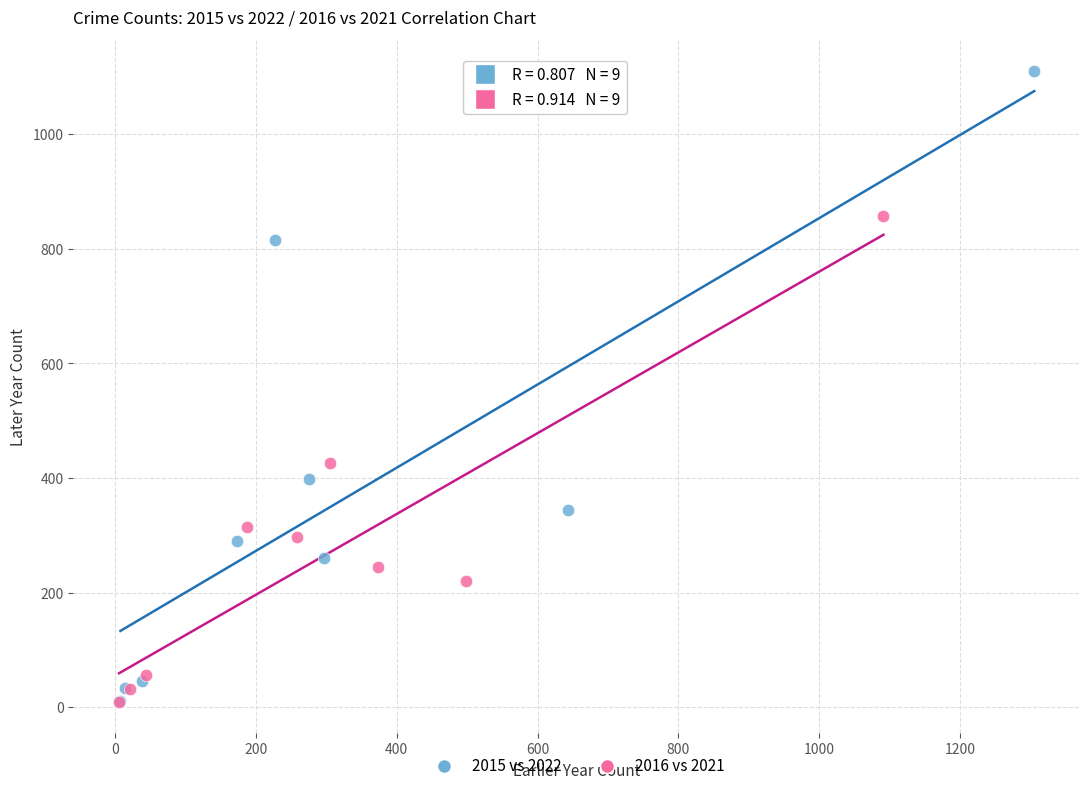

What are all the series names shown in the legend?

2015 vs 2022, 2016 vs 2021